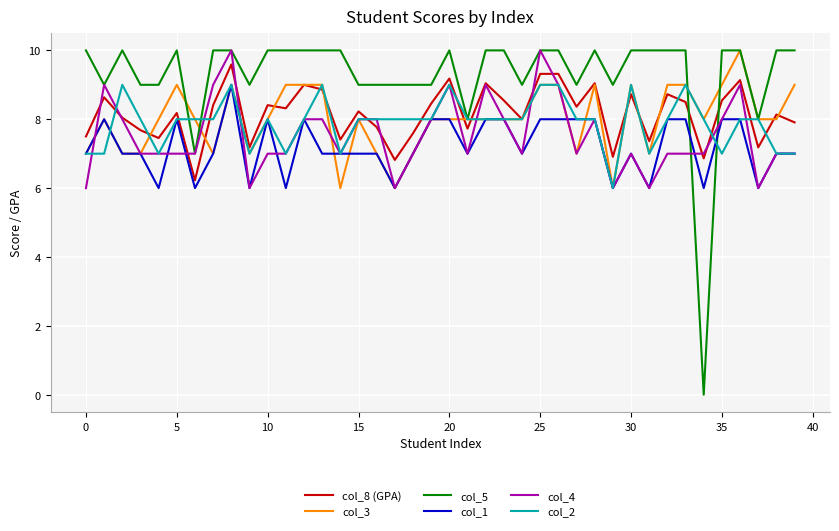

True or false: col_5 has more than 1 points higher than both neighbors.

True